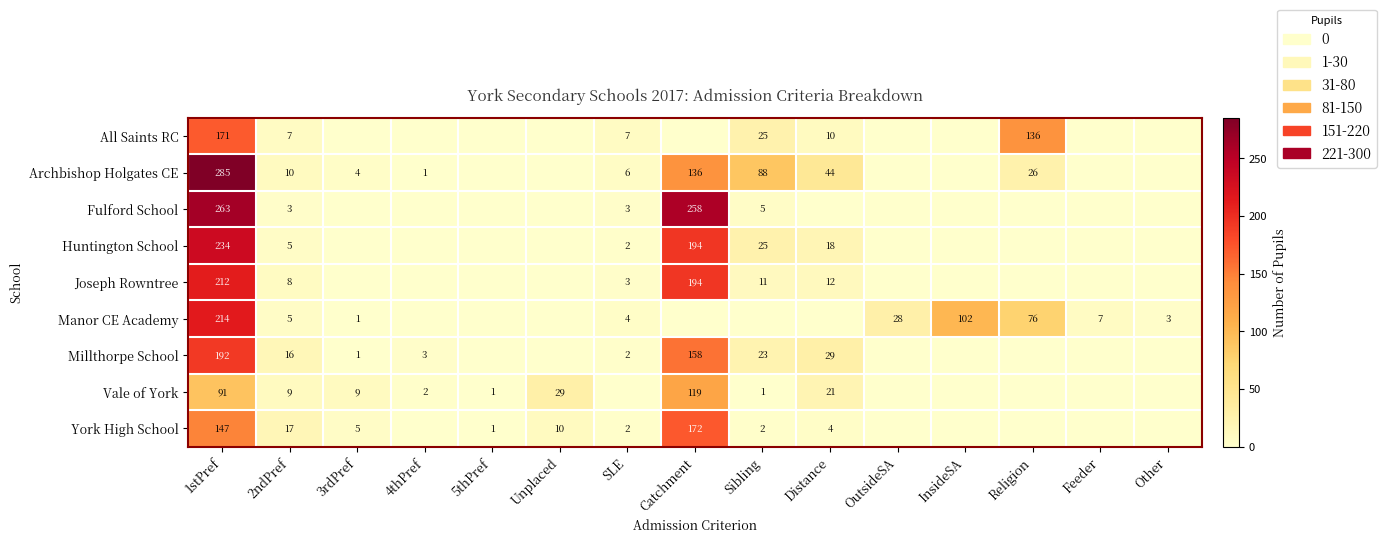

At which category is the sum across all series the highest?

1stPref